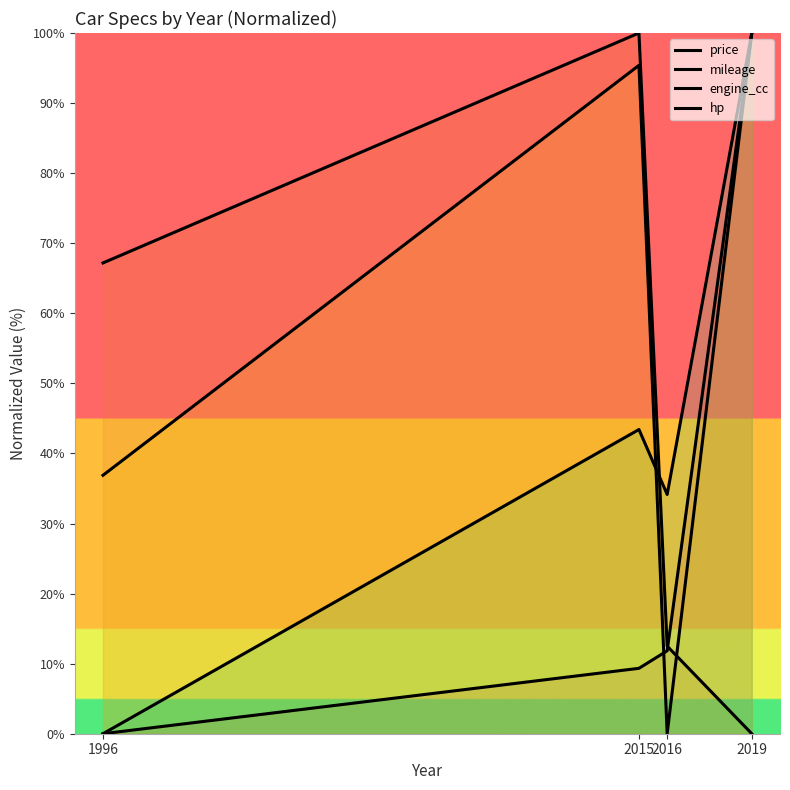

Which series has the largest total across all categories?

engine_cc